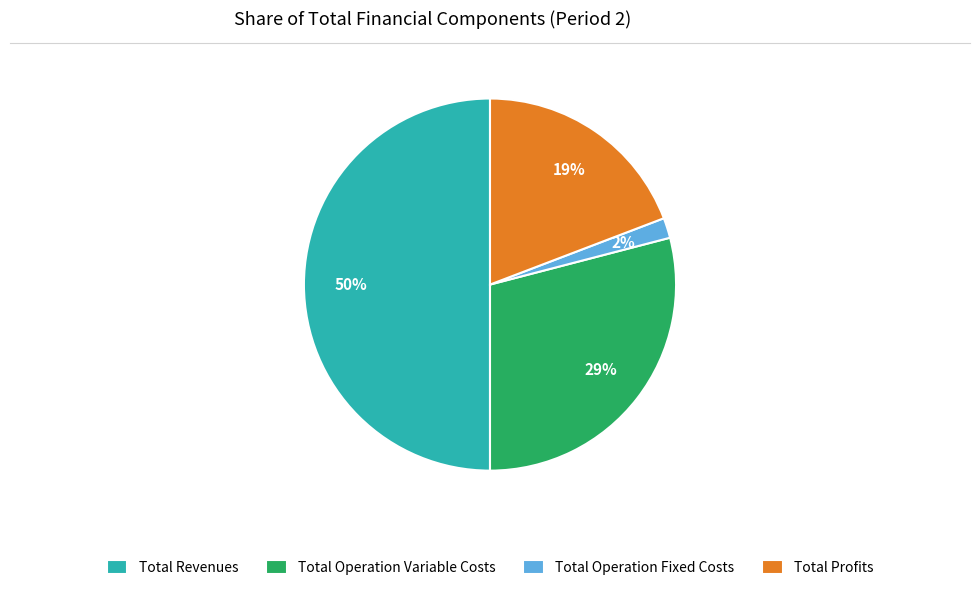

Approximately how many times larger is the value at Total Profits compared to Total Revenues?

0.4